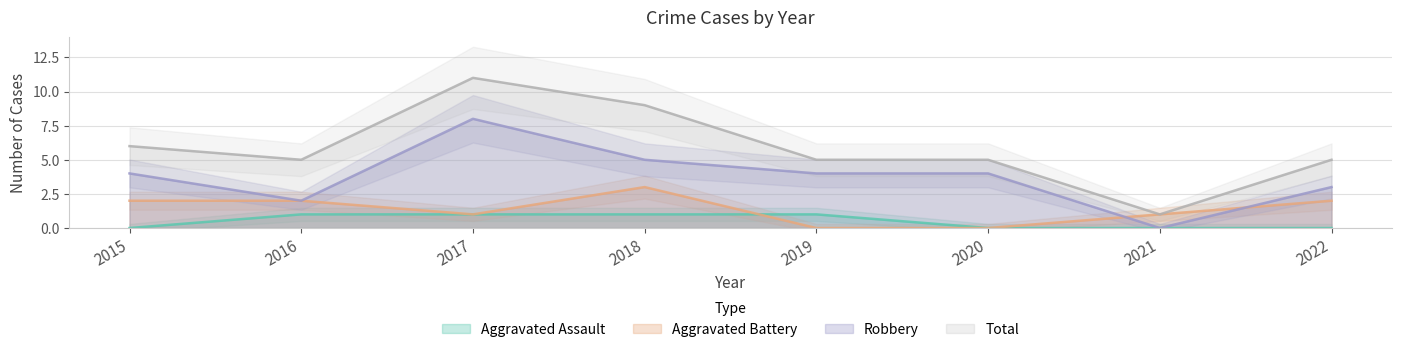

How many positive values does the Robbery series have?

7